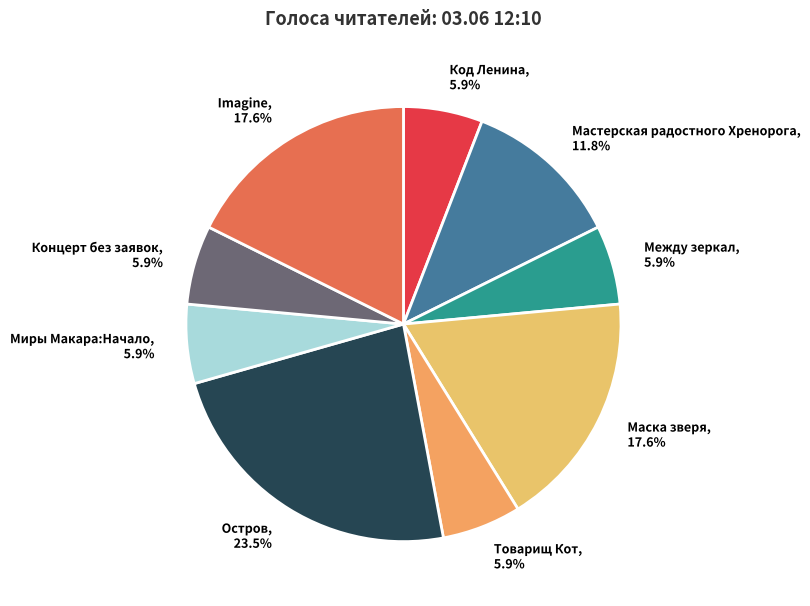

Is there a majority slice in this chart?

No